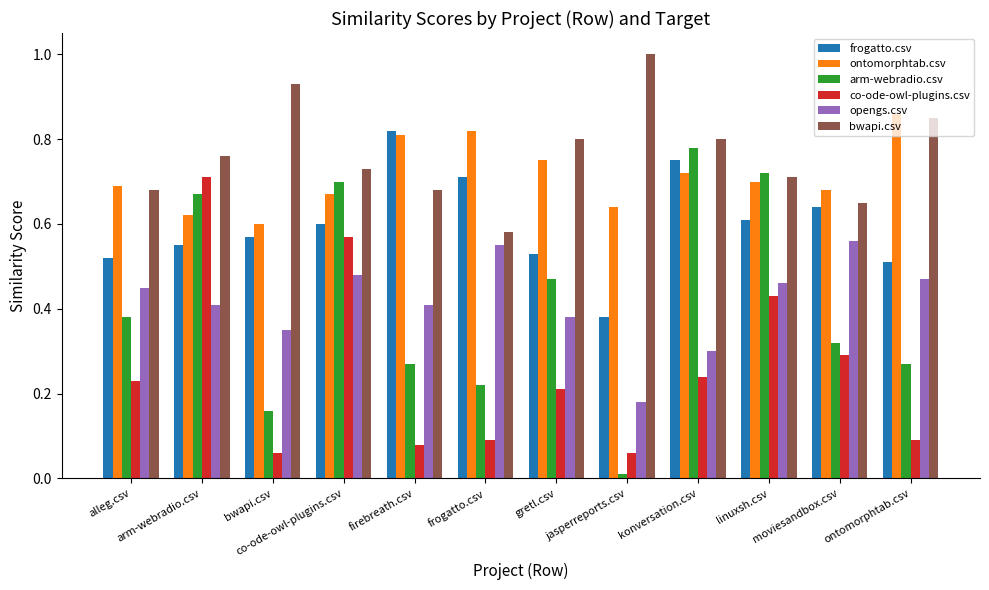

How many groups of bars are there?

12